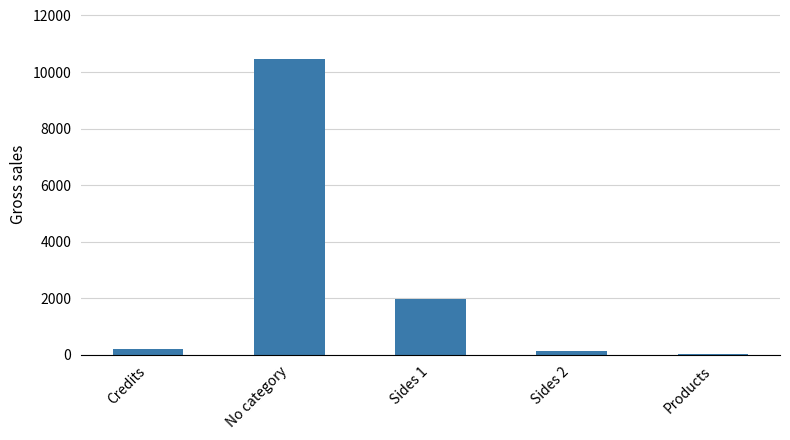

Reading left to right, transcribe all the data shown in this chart.

Credits=200.0	No category=10466.6	Sides 1=1971.0	Sides 2=130.0	Products=30.0